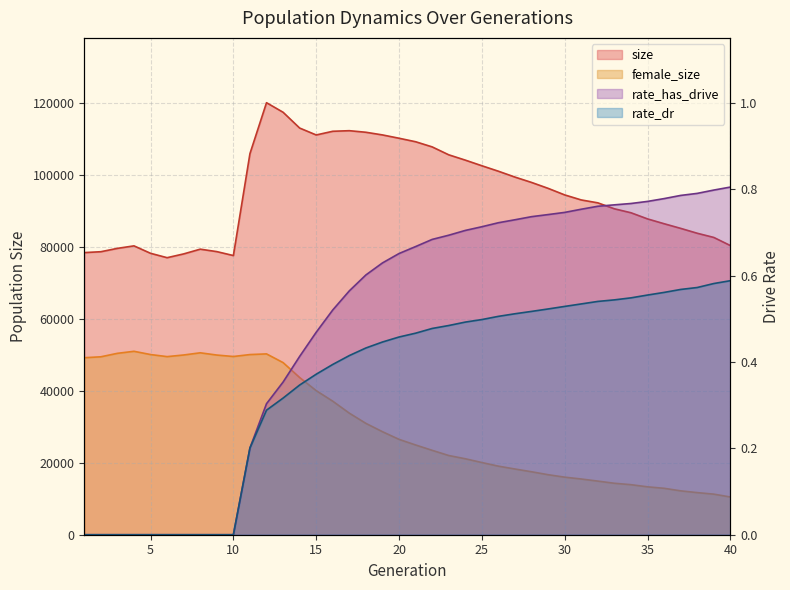

Which series changed the most between 2 and 25?

female_size